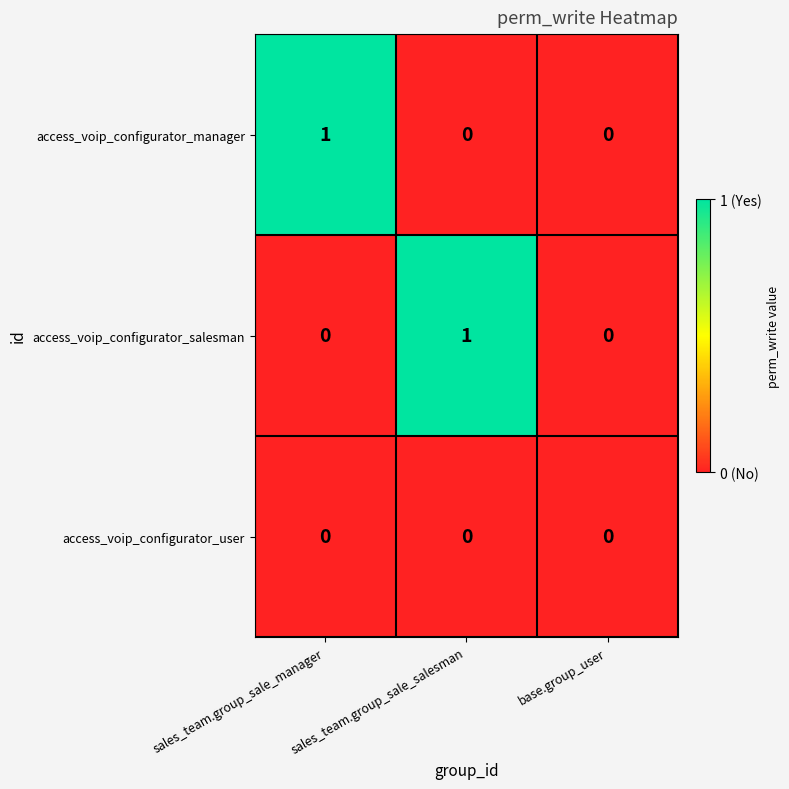

The access_voip_configurator_salesman series shows 1 at sales_team.group_sale_manager. True or false?

False